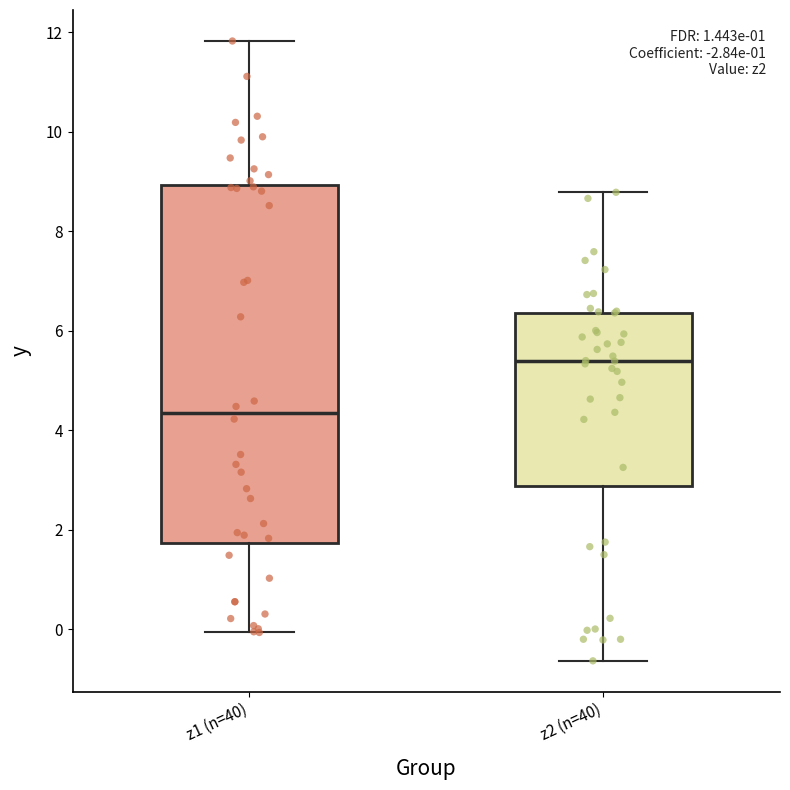

Which box is the tallest, from its lower edge to its upper edge?

z1 (n=40)